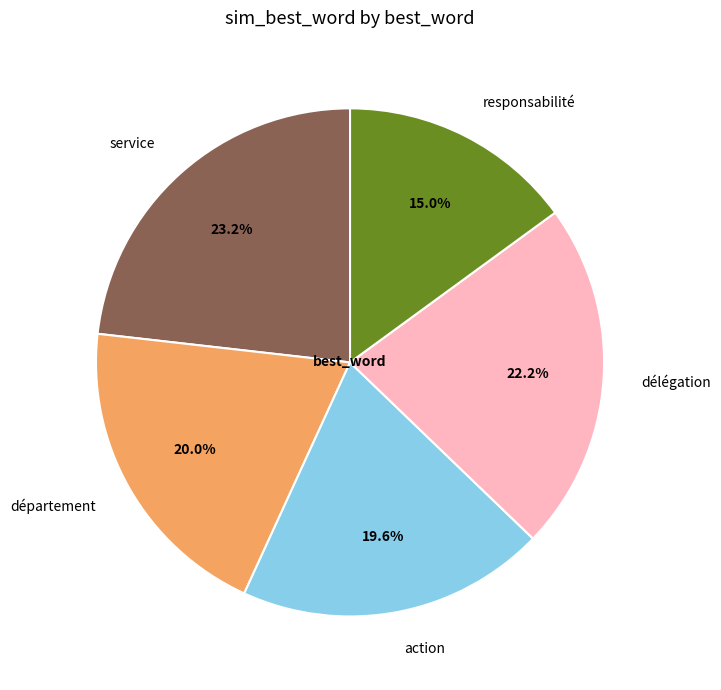

What percentage is the action slice, to the nearest percent?

20%